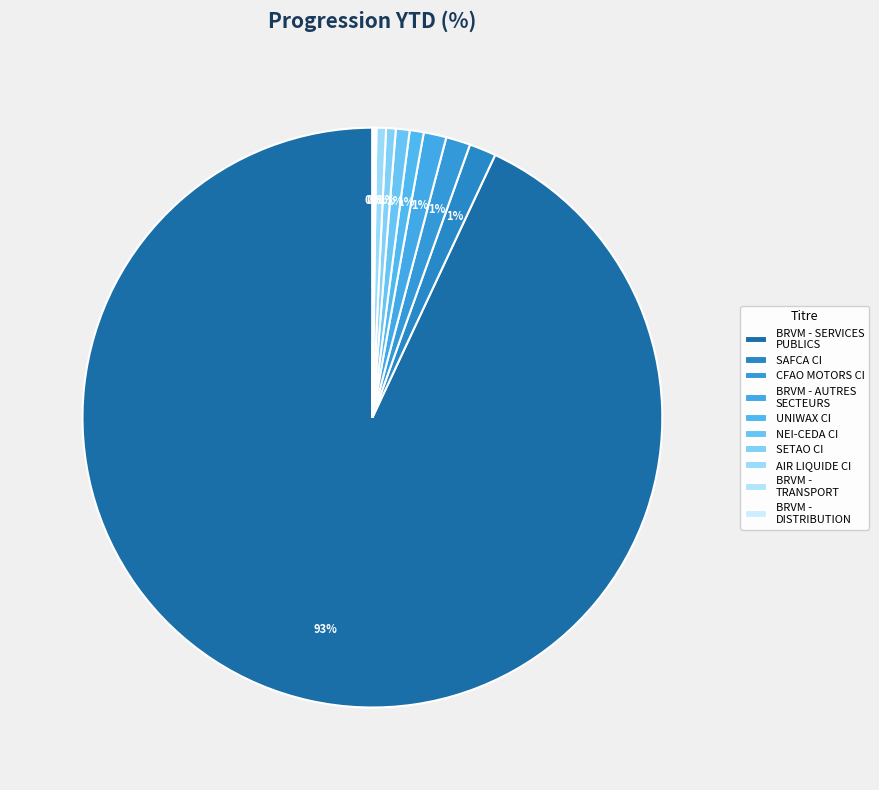

How much of the chart is everything except CFAO MOTORS CI?

98.6%